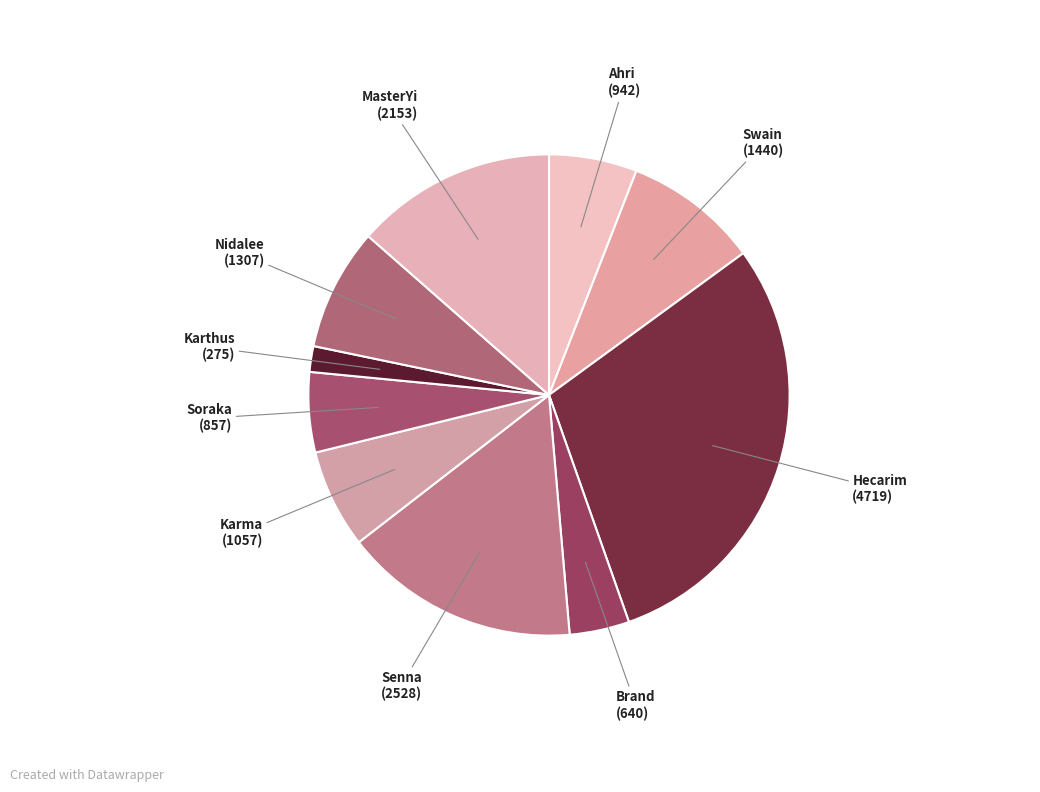

How many segments does this pie chart have?

10